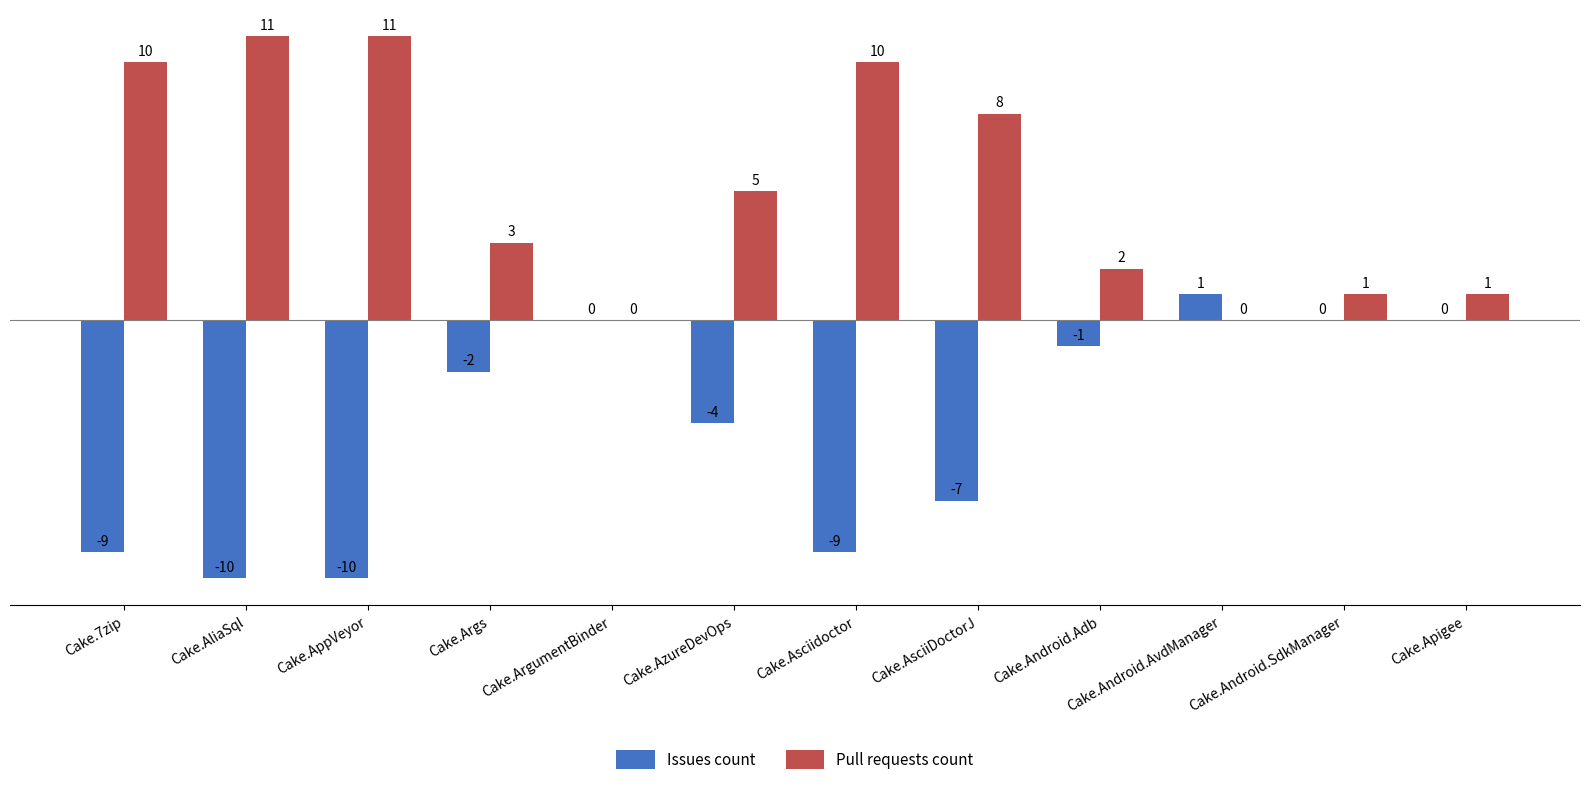

How many groups of bars are there?

12